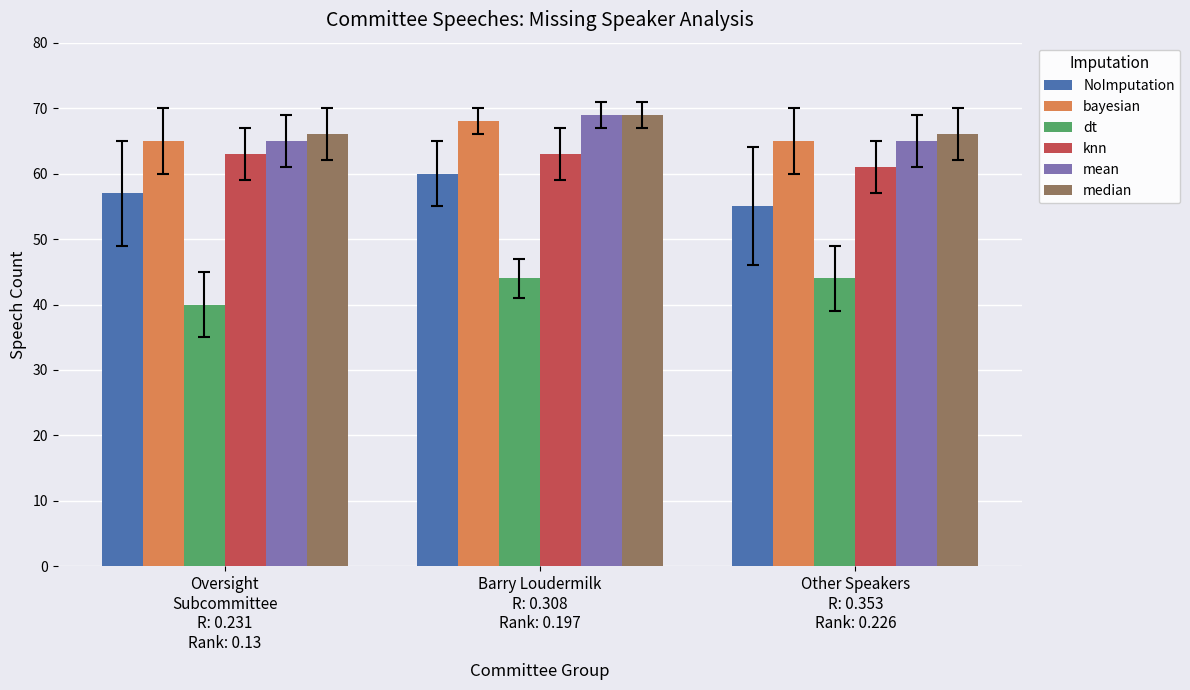

What is the difference between the maximum and minimum values in the dt series?

4